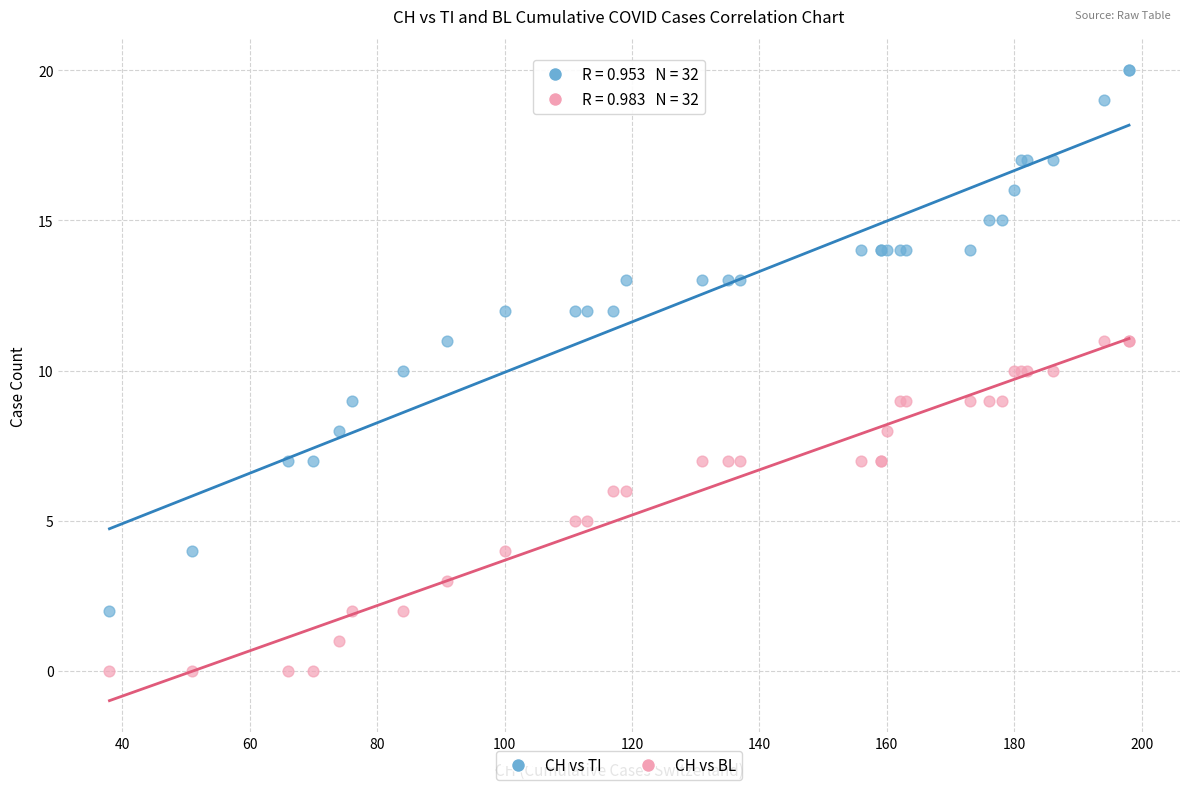

Which series has the largest Y range (max minus min)?

CH vs TI